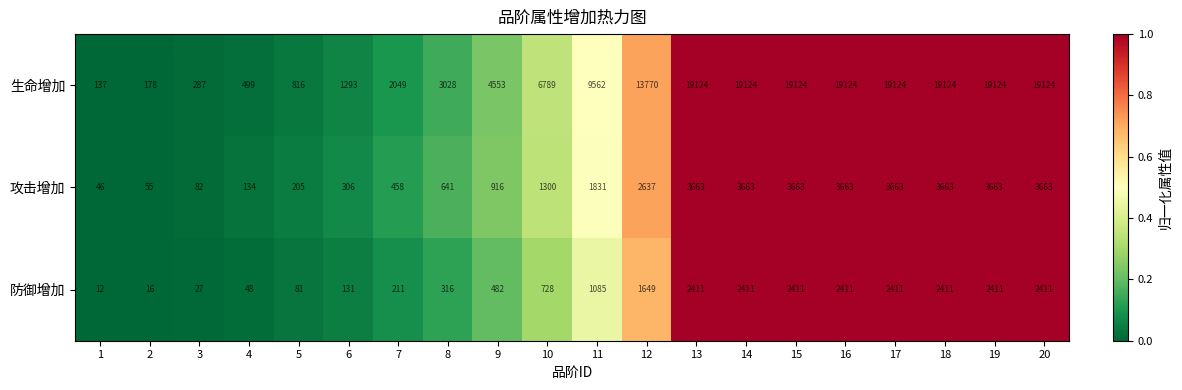

What is the sum of the 生命增加 values at 10 and 20?

25913